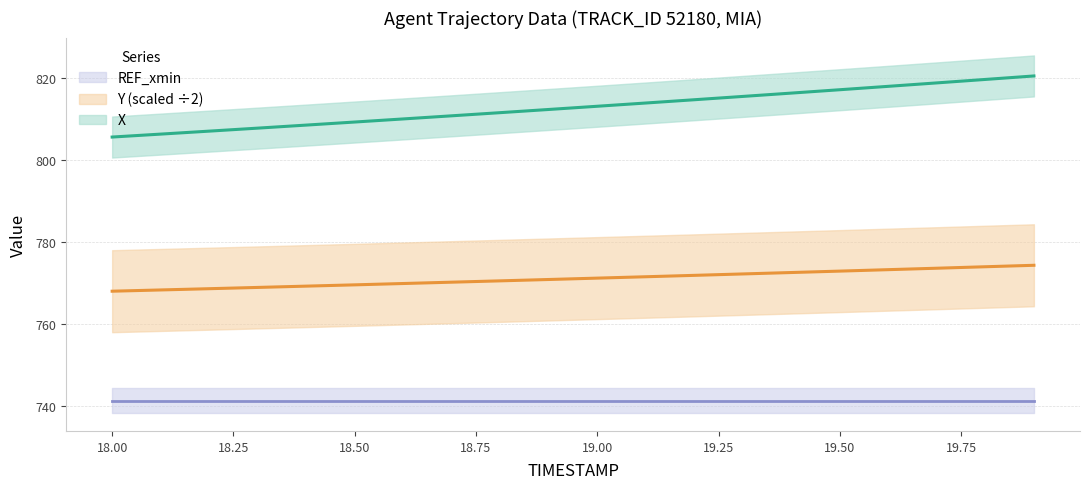

What is the average value of the Y series?

771.0